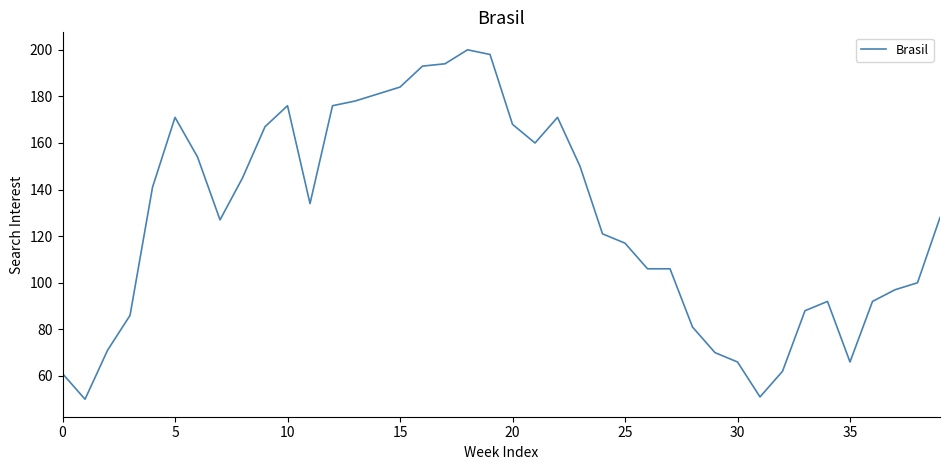

What is the difference between the maximum and minimum values?

150